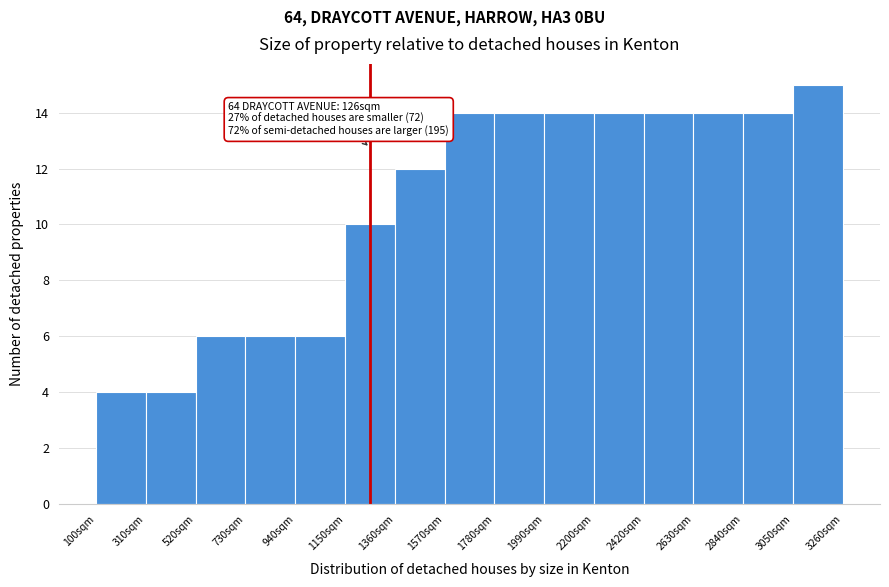

Over which range of the x-axis is the bar tallest?

3050 to 3250